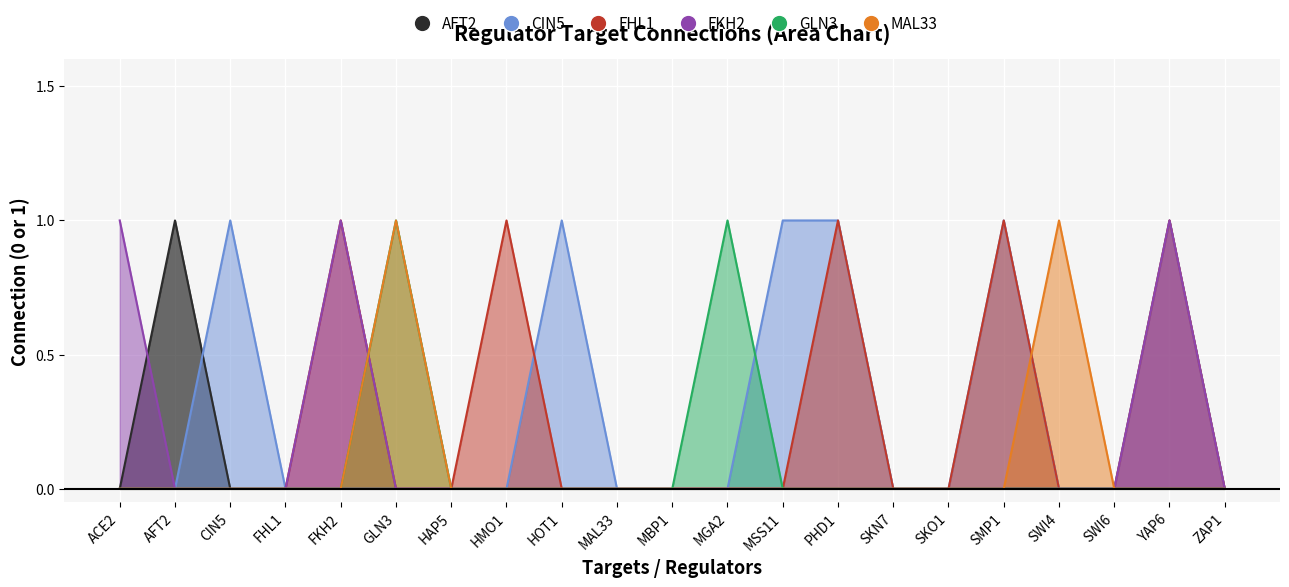

Which series has the widest spread of values?

AFT2